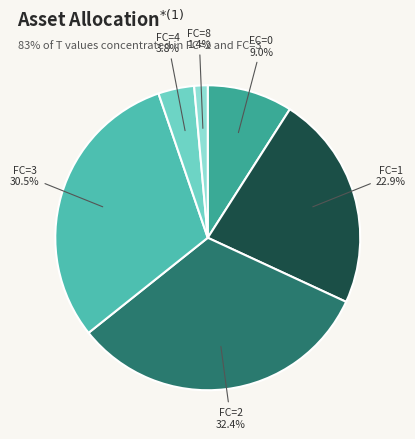

How many segments does this pie chart have?

6